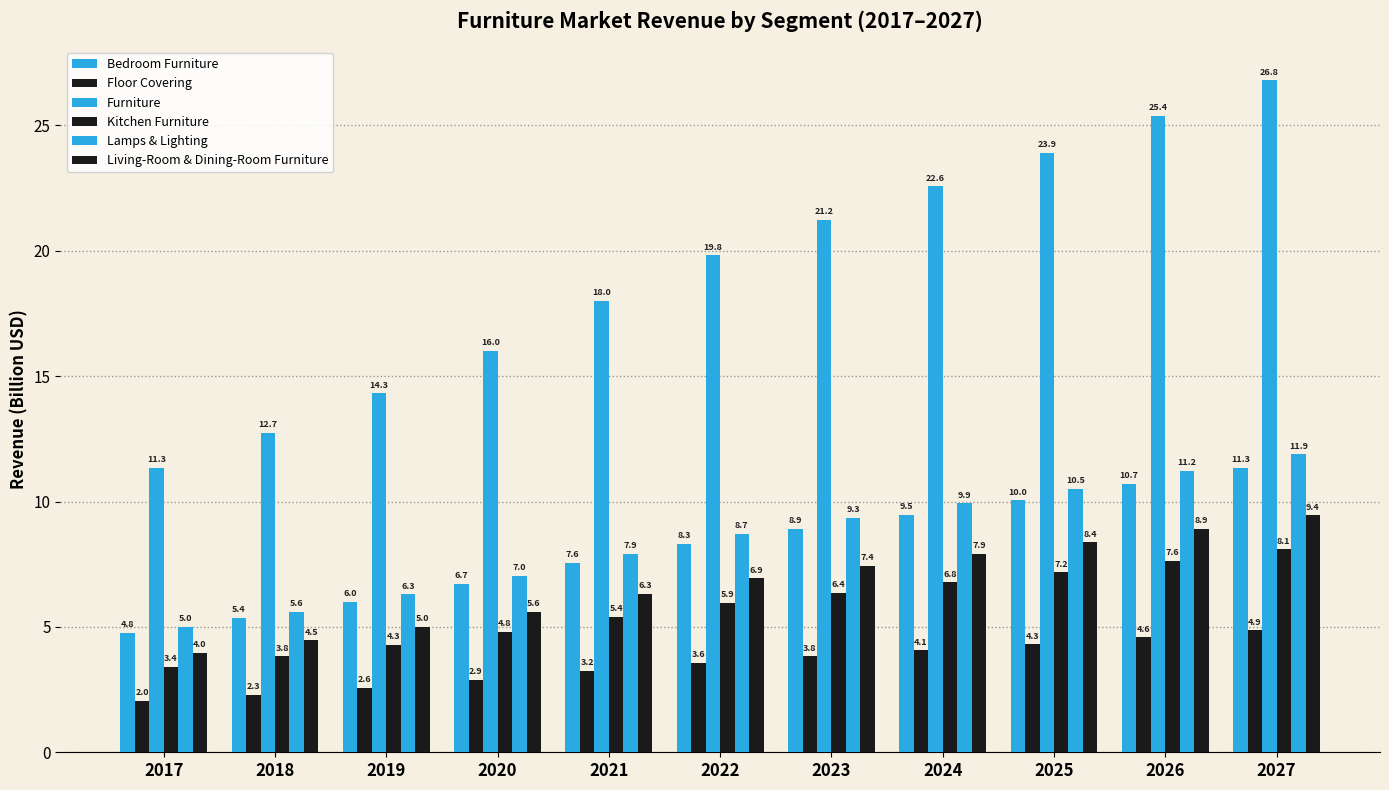

Where does the Kitchen Furniture series first go above 5?

2021